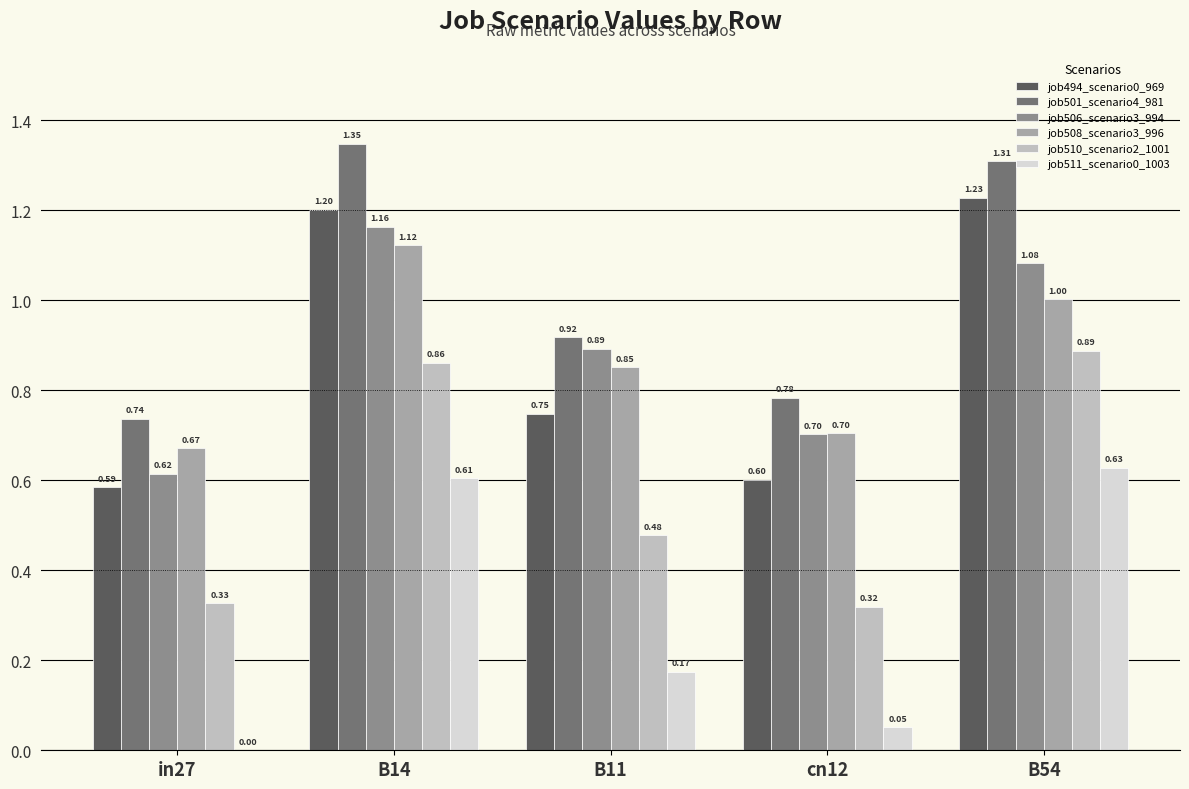

What is the sum of all job501_scenario4_981 values?

5.1